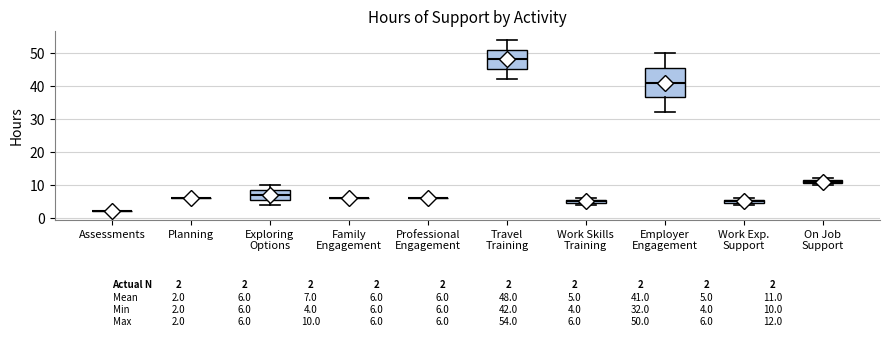

Comparing the boxes themselves (not the whiskers), which one is the tallest?

Employer Engagement